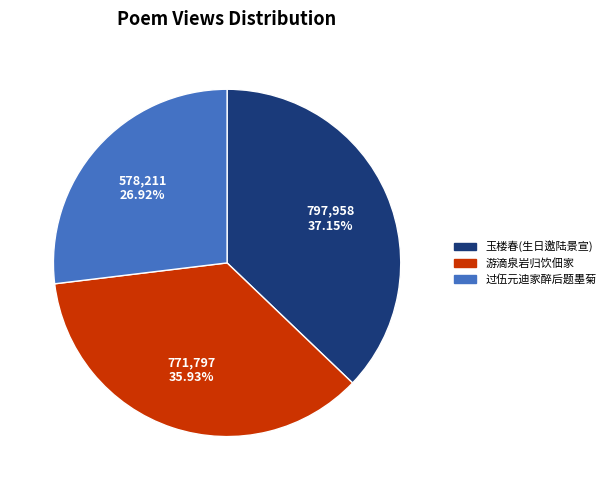

Does any single category account for the majority?

No